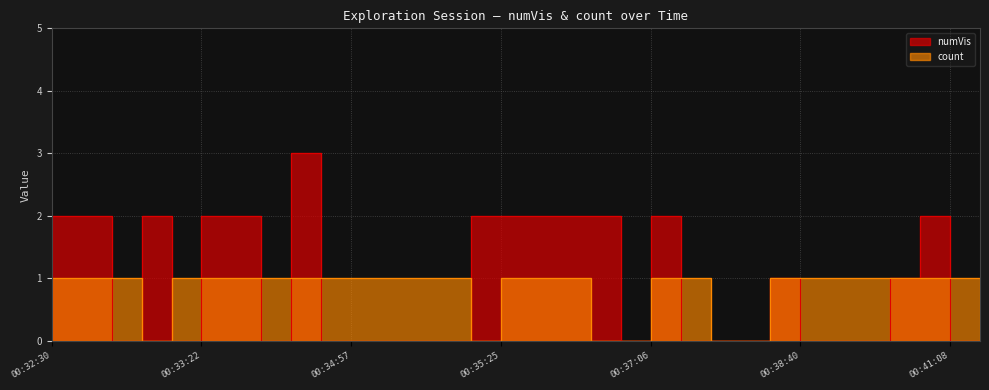

What is the difference between the second highest and second lowest values in the numVis series?

2